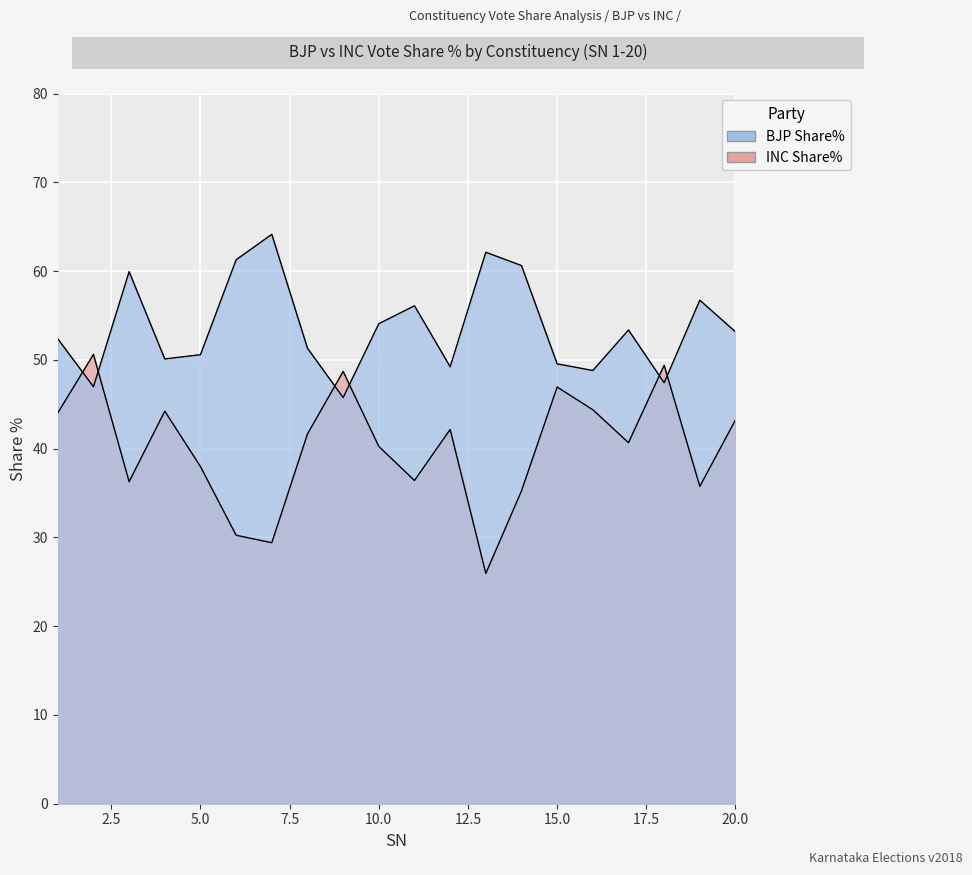

At which label does BJP Share% reach its peak?

7